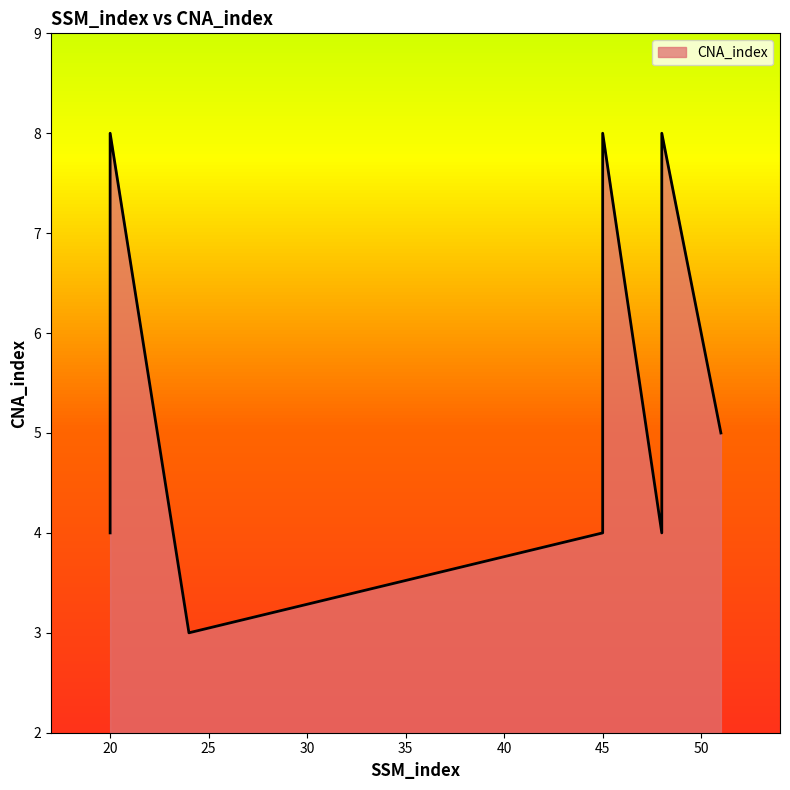

Which has a higher value, 51 or 20?

51